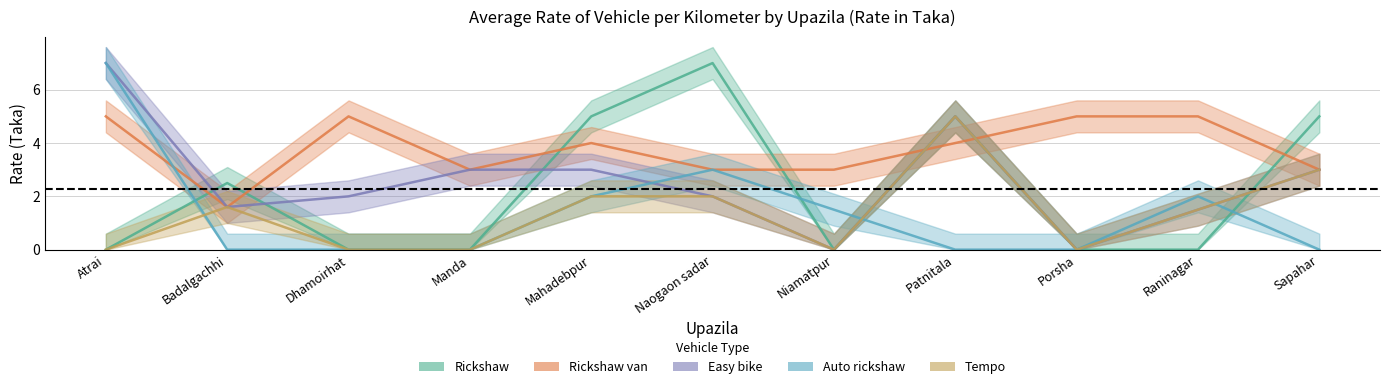

Between which two adjacent categories do Auto rickshaw and Tempo first intersect?

Atrai and Badalgachhi